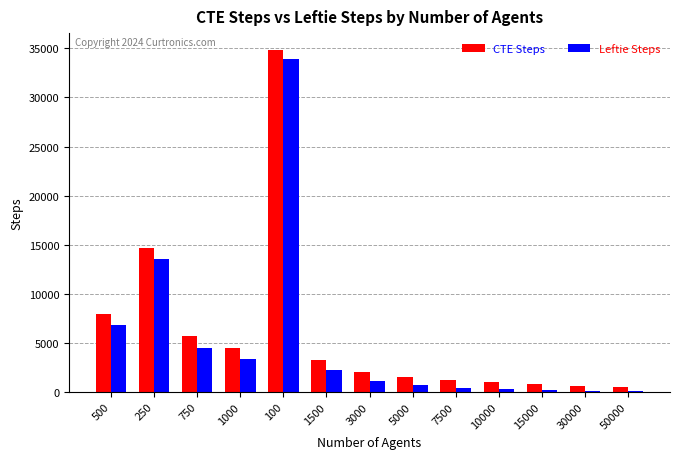

Is the value of Leftie Steps at 1000 greater than the value of CTE Steps at 500?

No